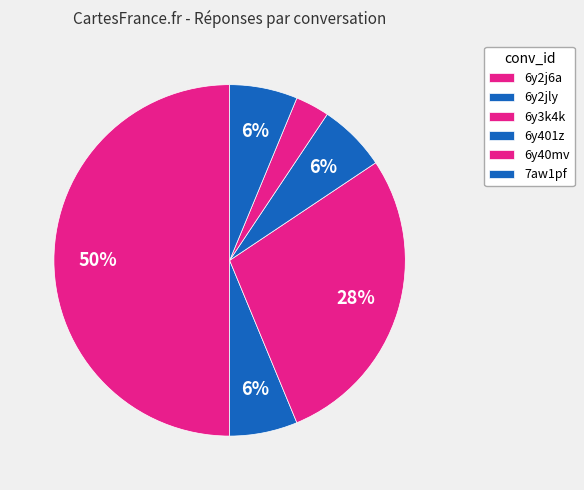

What percentage is the 7aw1pf slice, to the nearest percent?

6%